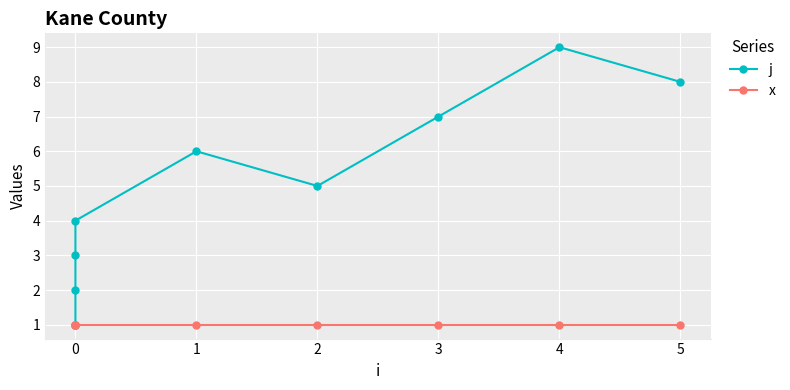

True or false: j and x cross at least once.

False